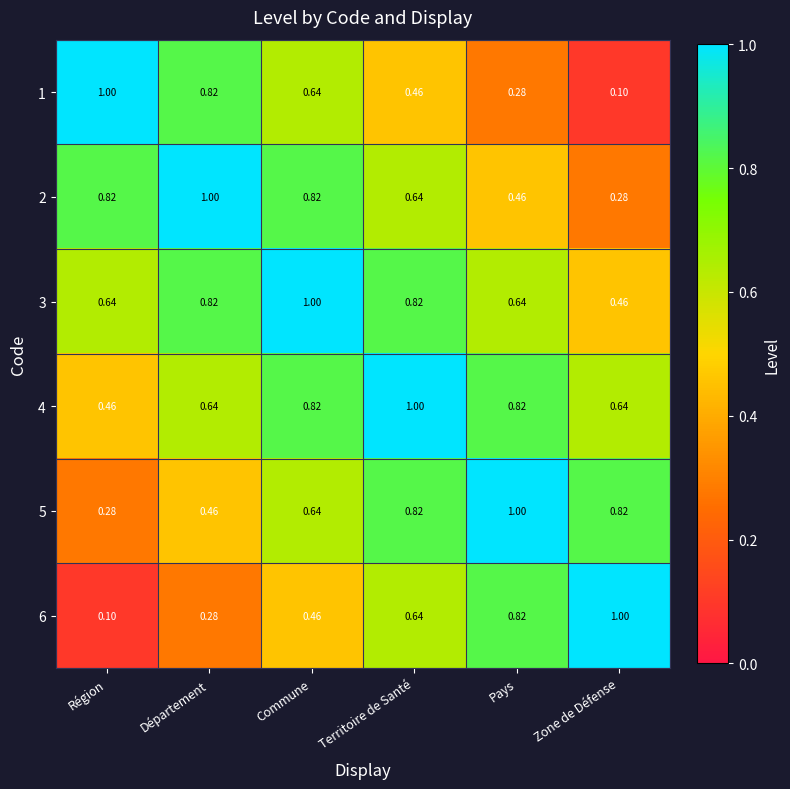

At which label is 4 closest to 0?

Région